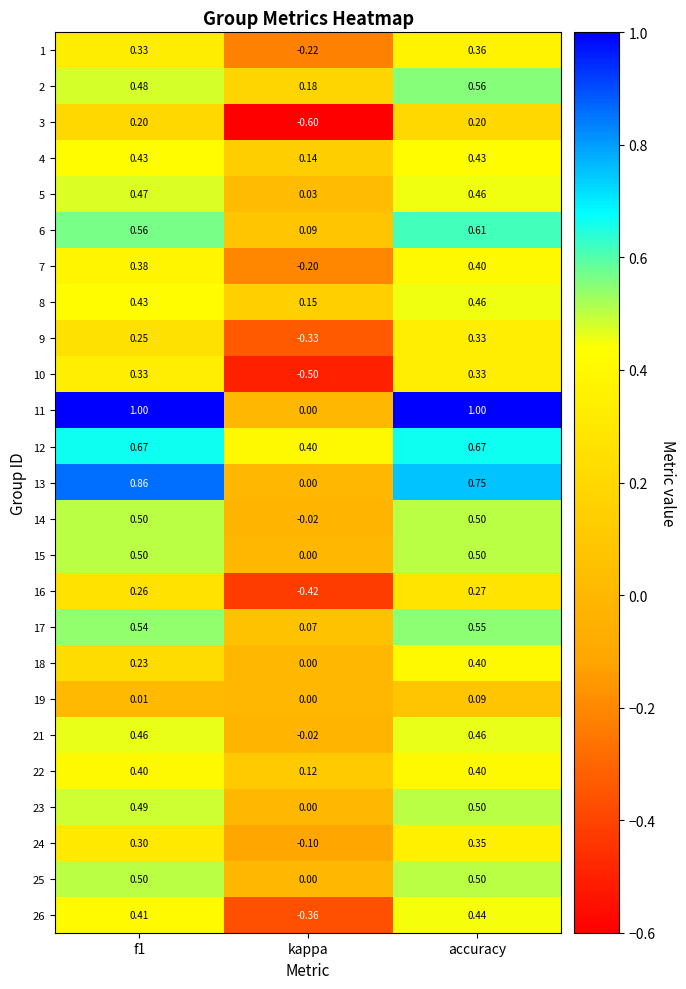

At which label does 12 reach its minimum?

kappa